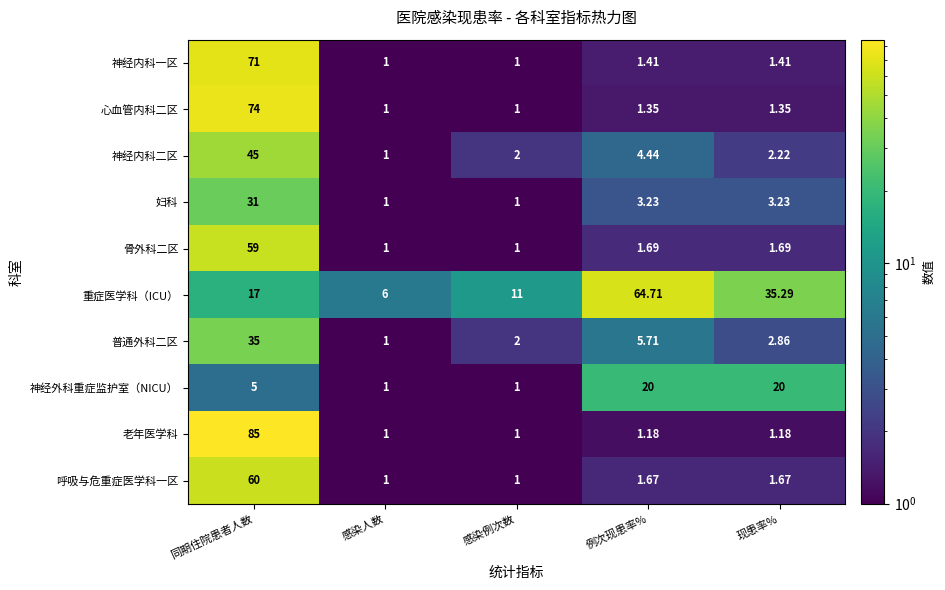

Where does the 妇科 series first go above 3?

同期住院患者人数